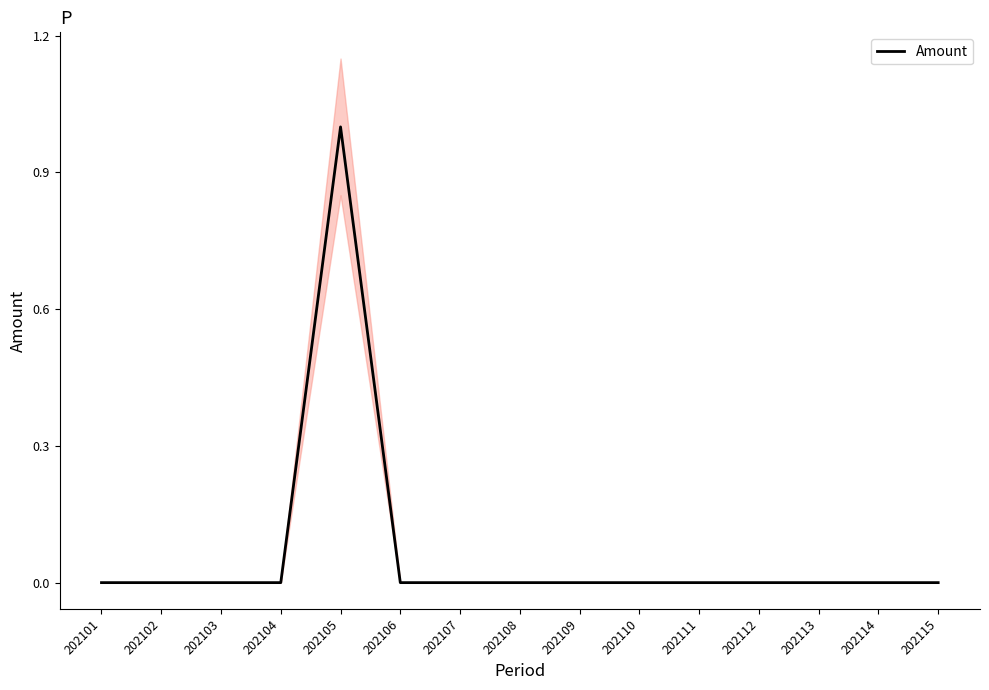

Which has a higher value, 202108 or 202106?

202108